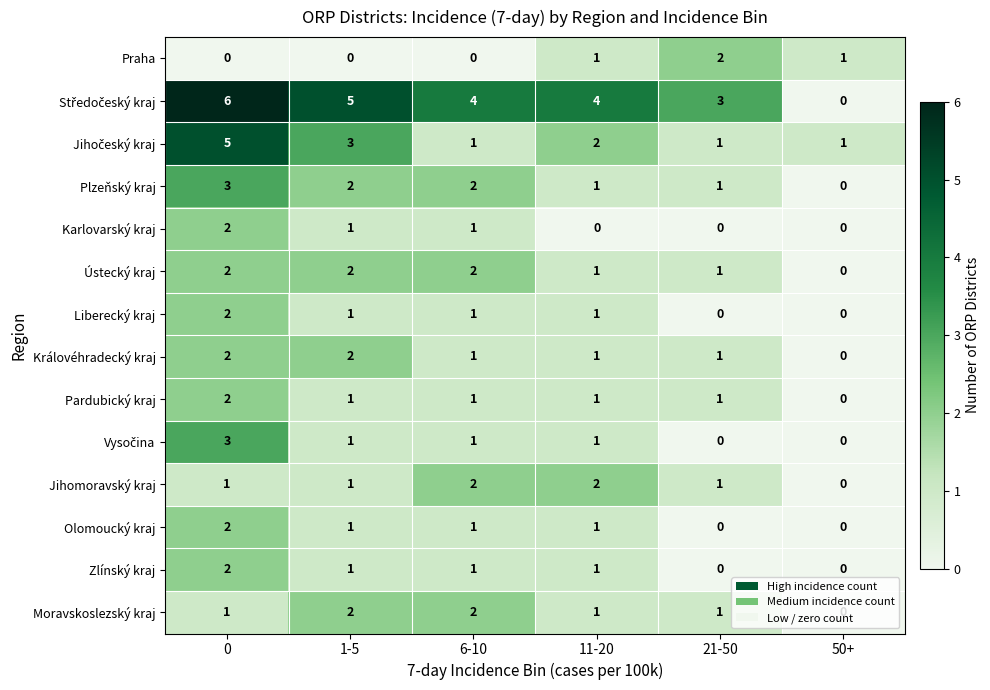

What is the sum of all Praha values?

4